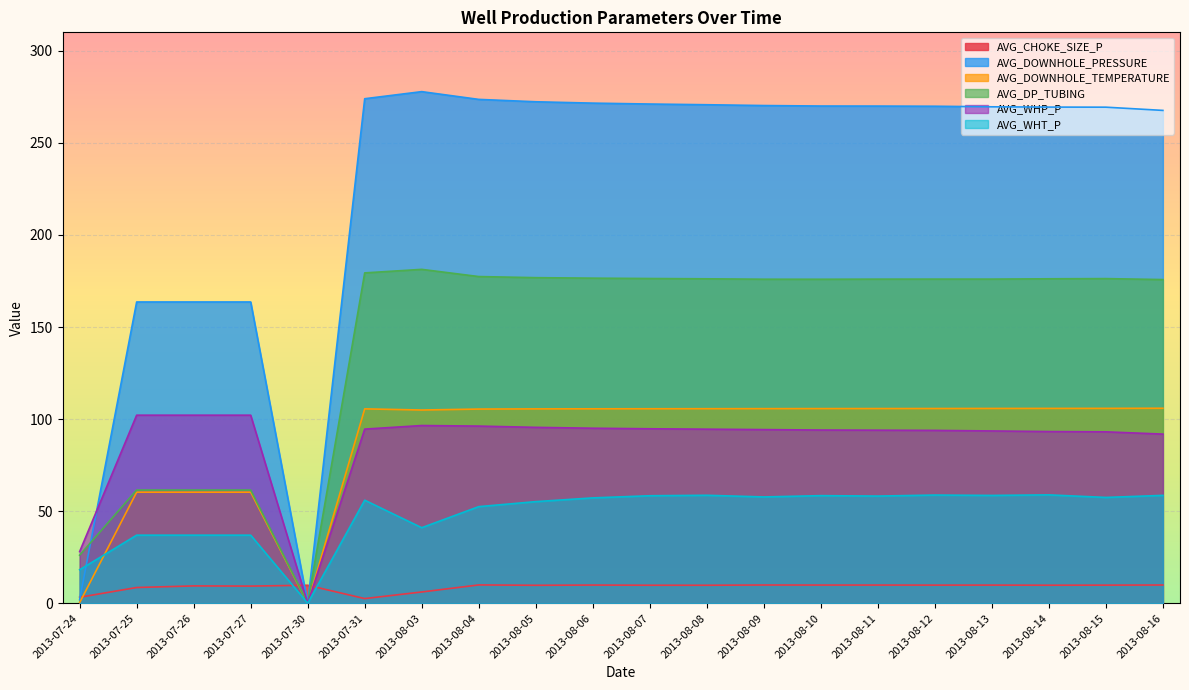

True or false: AVG_DOWNHOLE_TEMPERATURE has more than 2 interior local peaks.

False